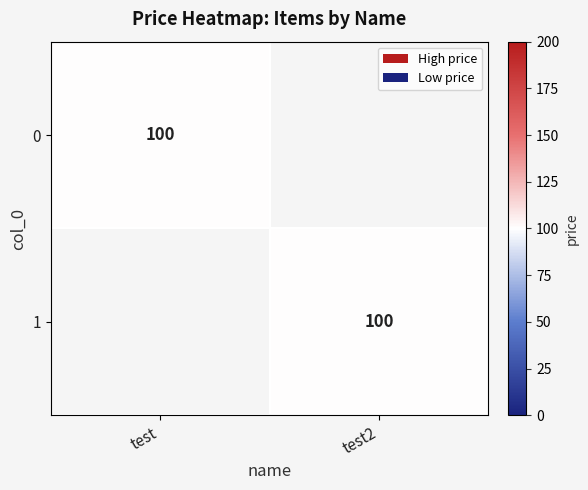

The value of 0 at test is 133. True or false?

False